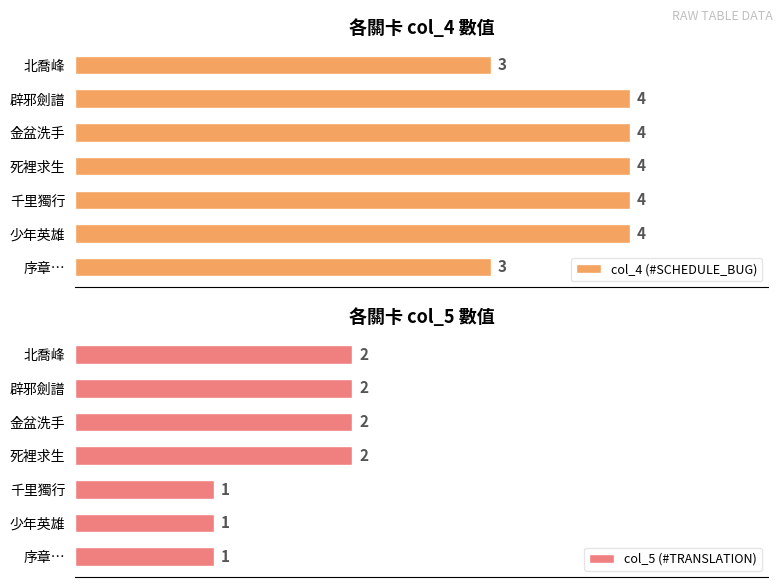

At how many categories does at least one series exceed 1?

7